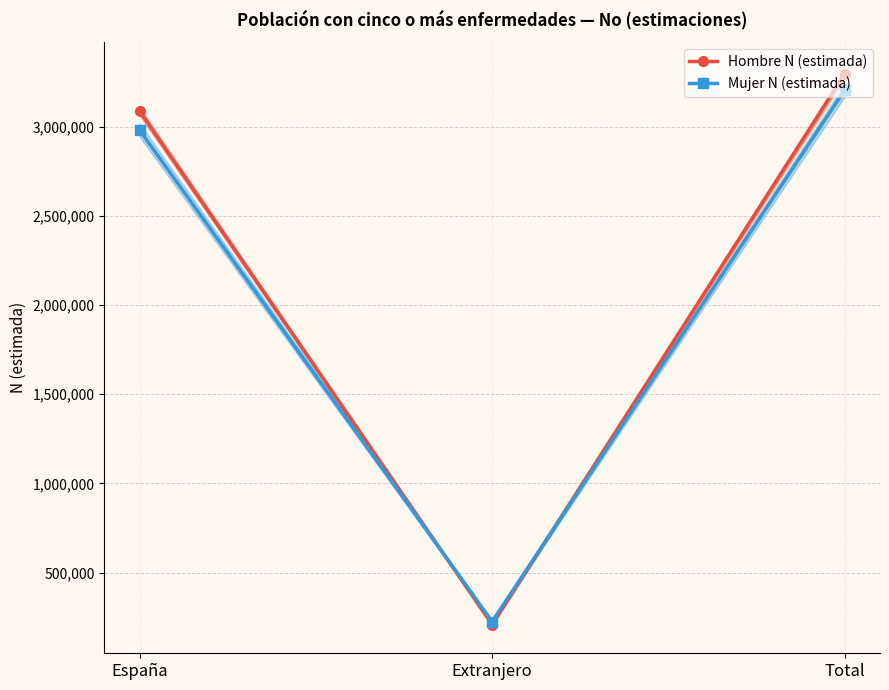

At which label is Hombre N (estimada) closest to 1752432?

España